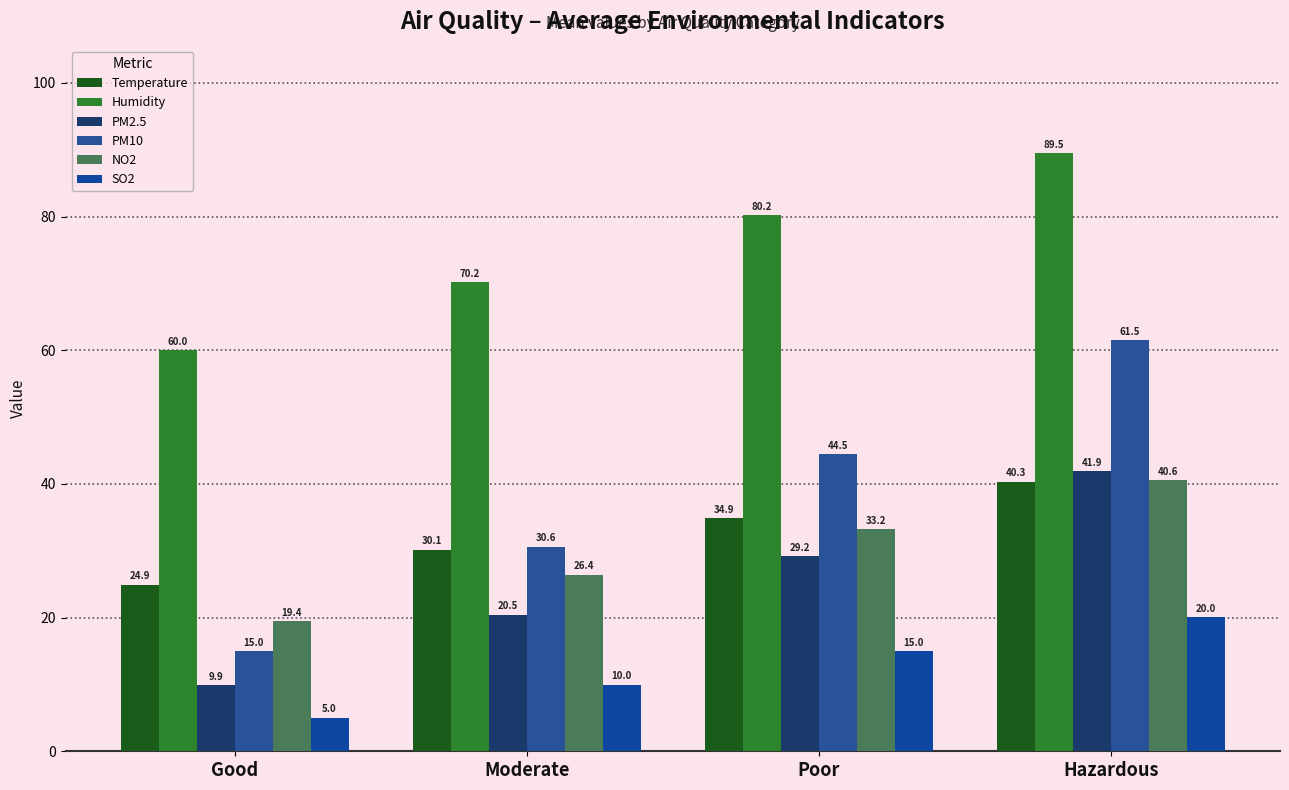

What is the maximum value shown in the chart?

89.5